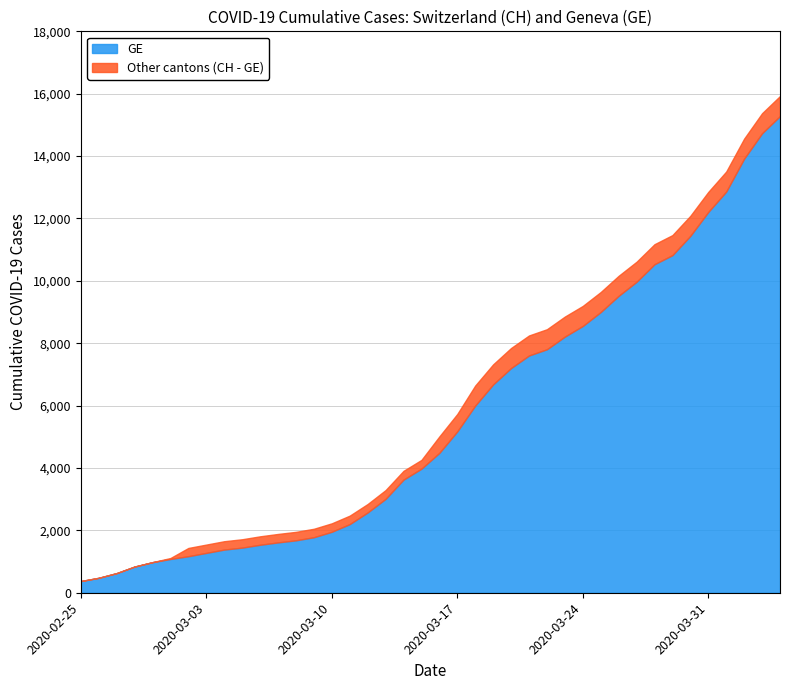

Reading left to right, extract all data points from this chart.

GE: 2020-02-25=375	2020-02-26=479	2020-02-27=630	2020-02-28=840	2020-02-29=981	2020-03-01=1083	2020-03-02=1171	2020-03-03=1278	2020-03-04=1384	2020-03-05=1447	2020-03-06=1538	2020-03-07=1614	2020-03-08=1681	2020-03-09=1780	2020-03-10=1955	2020-03-11=2201	2020-03-12=2574	2020-03-13=3010	2020-03-14=3627	2020-03-15=3978	2020-03-16=4485	2020-03-17=5174	2020-03-18=6002	2020-03-19=6681	2020-03-20=7205	2020-03-21=7607	2020-03-22=7807	2020-03-23=8213	2020-03-24=8554	2020-03-25=9000	2020-03-26=9520	2020-03-27=9971	2020-03-28=10533	2020-03-29=10825	2020-03-30=11444	2020-03-31=12210	2020-04-01=12863	2020-04-02=13919	2020-04-03=14733	2020-04-04=15284
CH: 2020-02-25=375	2020-02-26=479	2020-02-27=630	2020-02-28=840	2020-02-29=981	2020-03-01=1113	2020-03-02=1436	2020-03-03=1544	2020-03-04=1652	2020-03-05=1715	2020-03-06=1809	2020-03-07=1885	2020-03-08=1952	2020-03-09=2051	2020-03-10=2226	2020-03-11=2472	2020-03-12=2845	2020-03-13=3291	2020-03-14=3908	2020-03-15=4259	2020-03-16=5012	2020-03-17=5731	2020-03-18=6644	2020-03-19=7323	2020-03-20=7847	2020-03-21=8249	2020-03-22=8449	2020-03-23=8855	2020-03-24=9196	2020-03-25=9642	2020-03-26=10162	2020-03-27=10613	2020-03-28=11175	2020-03-29=11467	2020-03-30=12086	2020-03-31=12852	2020-04-01=13505	2020-04-02=14561	2020-04-03=15375	2020-04-04=15926